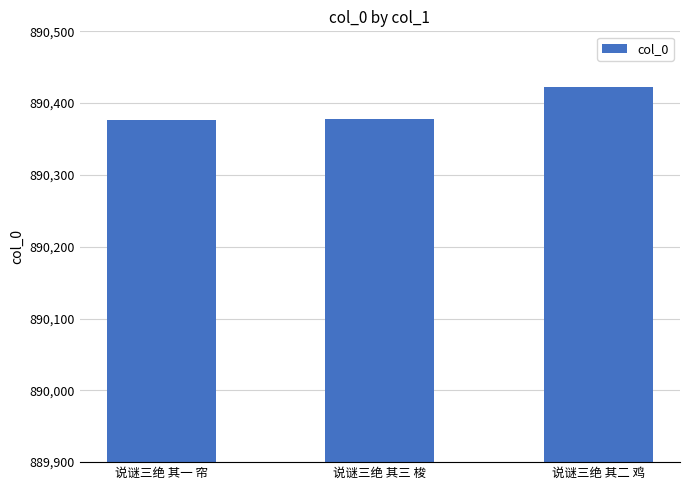

What is the ratio of the value at 说谜三绝 其二 鸡 to the value at 说谜三绝 其三 梭?

1.0